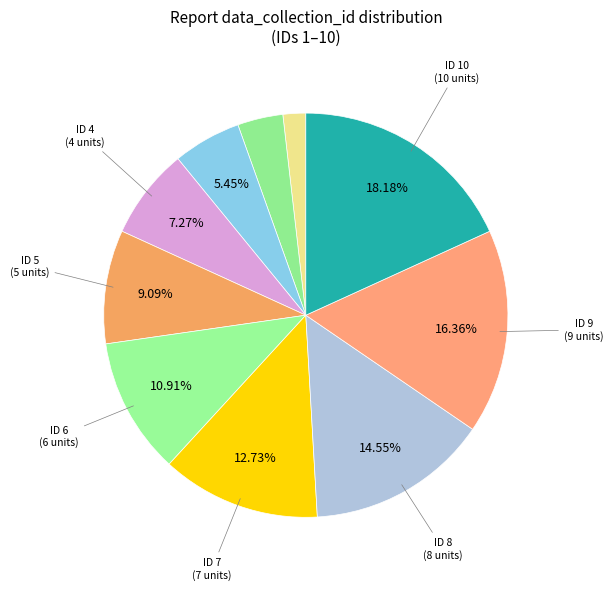

Which category has the smallest portion of the pie?

1